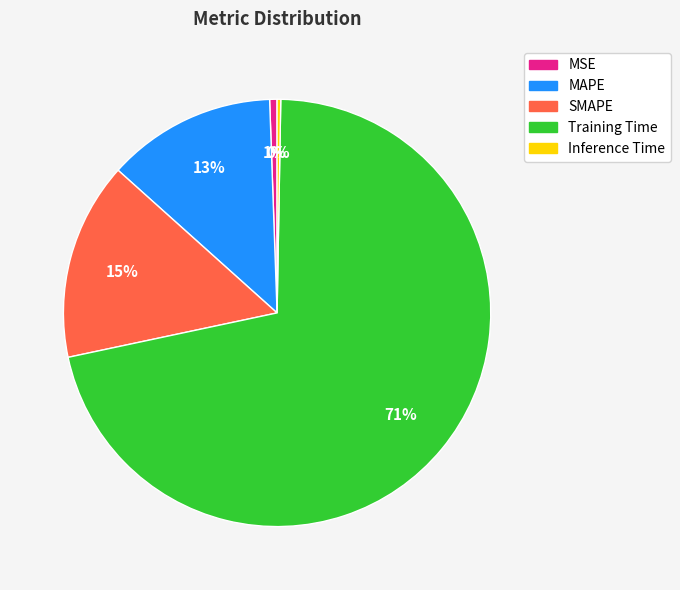

Does Training Time represent more than half of the total?

Yes